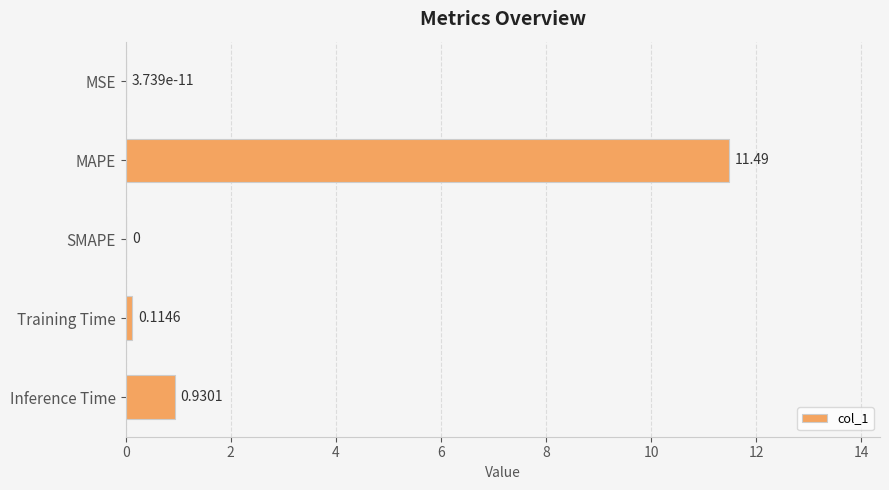

At which category does the chart reach its peak across all series?

MAPE